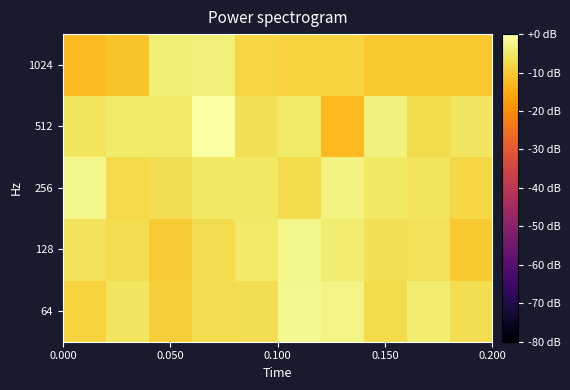

What is the smallest value displayed?

-12.5